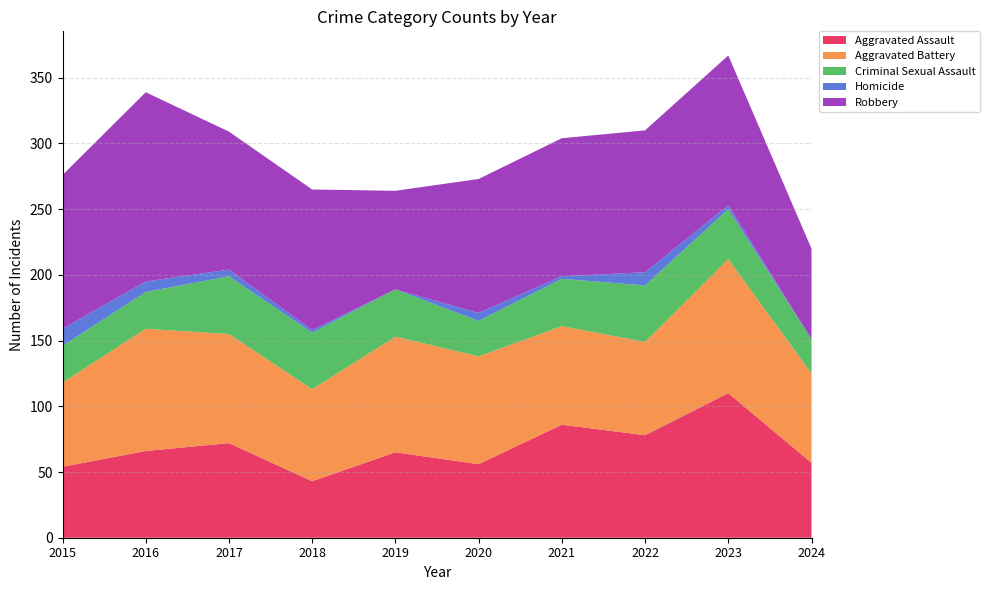

Reading right to left, extract all data points from this chart.

Aggravated Assault: 57	110	78	86	56	65	43	72	66	54
Aggravated Battery: 68	102	71	75	82	88	70	83	93	64
Criminal Sexual Assault: 26	38	43	36	27	36	43	44	28	28
Homicide: 0	3	10	2	6	0	2	5	8	13
Robbery: 69	114	108	105	102	75	107	105	144	117